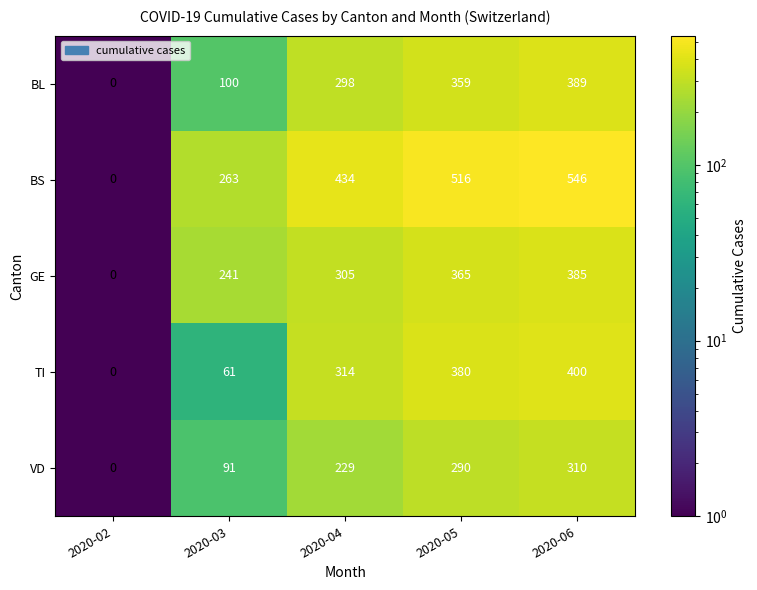

At which label is BL closest to 194?

2020-03